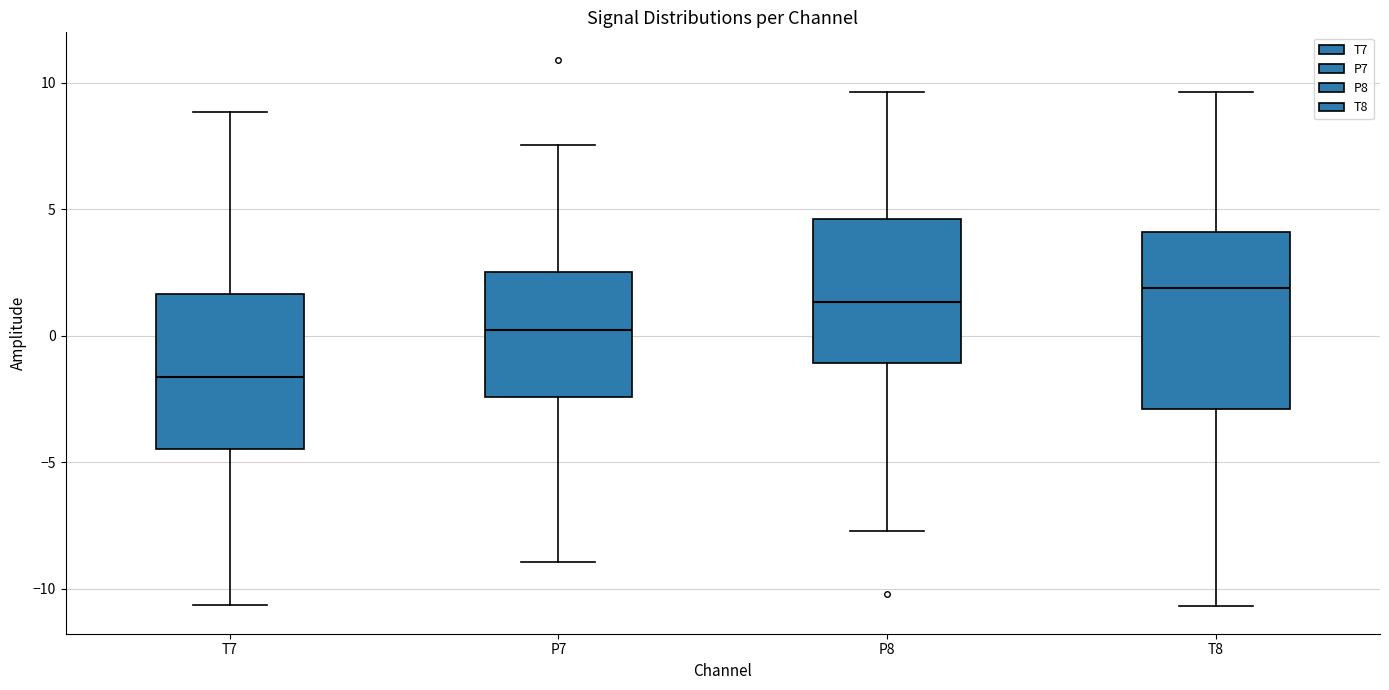

Reading left to right, read every box against the y-axis: the position of its median line, the range the box covers, and the ends of its whiskers. The values are not printed on the chart, so give them approximately, as read against the axis.

T7: median -1.5, box -4.5 to 1.5, whiskers -10.5 to 9.0
P7: median 0.0, box -2.5 to 2.5, whiskers -9.0 to 7.5
P8: median 1.5, box -1.0 to 4.5, whiskers -7.5 to 9.5
T8: median 2.0, box -3.0 to 4.0, whiskers -10.5 to 9.5